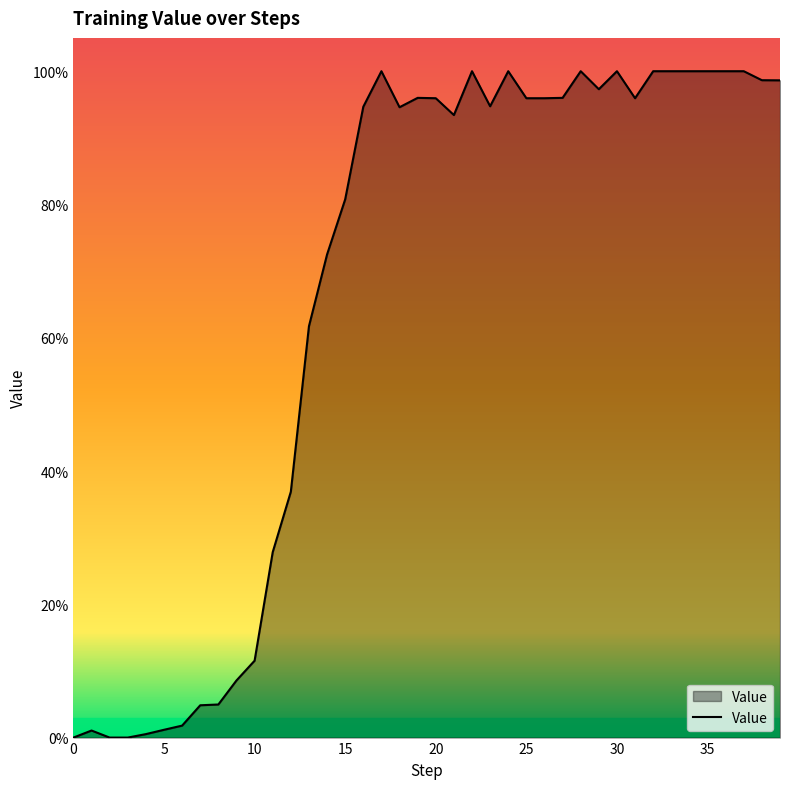

List the labels in order of value, largest first.

17, 22, 24, 28, 30, 32, 33, 34, 35, 36, 37, 38, 39, 29, 19, 27, 20, 25, 26, 31, 23, 16, 18, 21, 15, 14, 13, 12, 11, 10, 9, 8, 7, 6, 5, 1, 4, 0, 2, 3